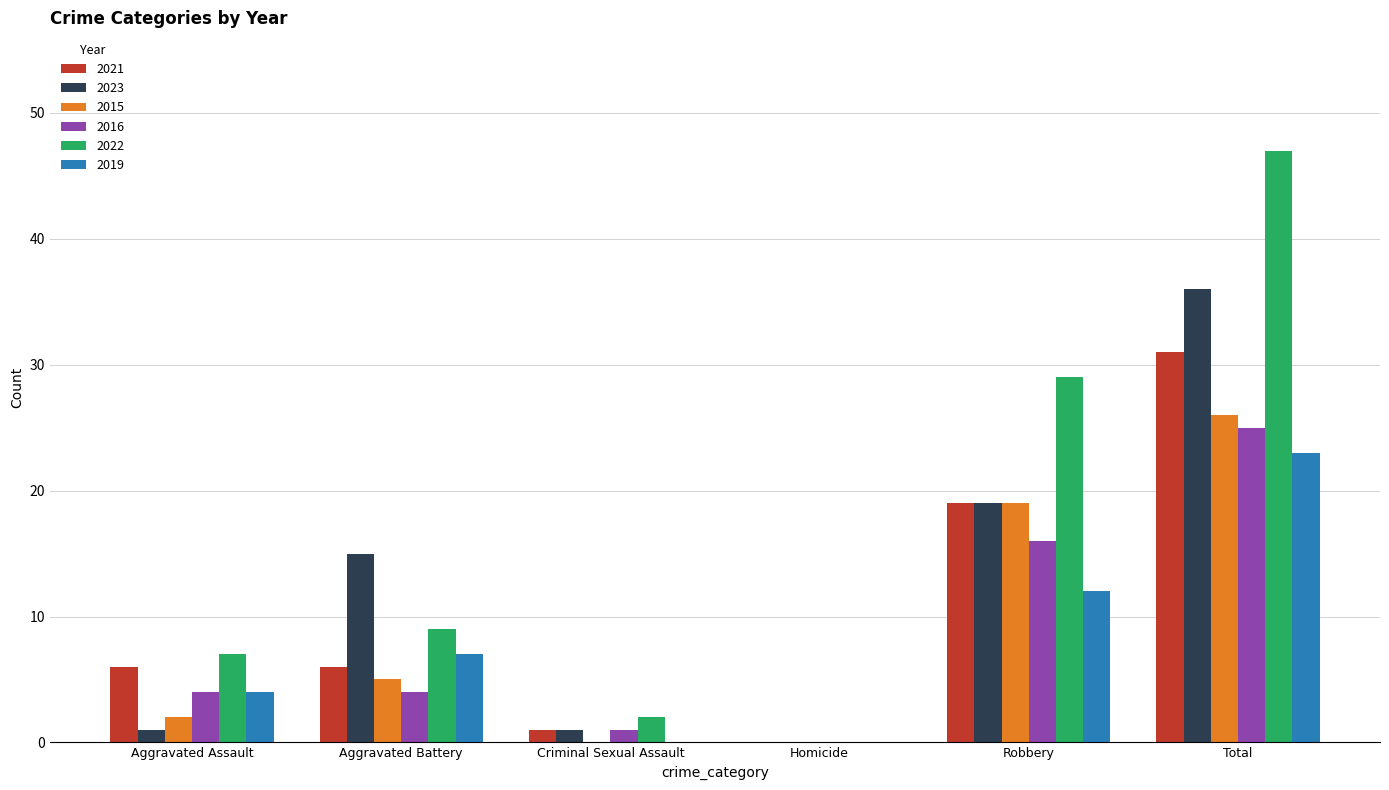

Is it true that 2019 equals 23 at Total?

True